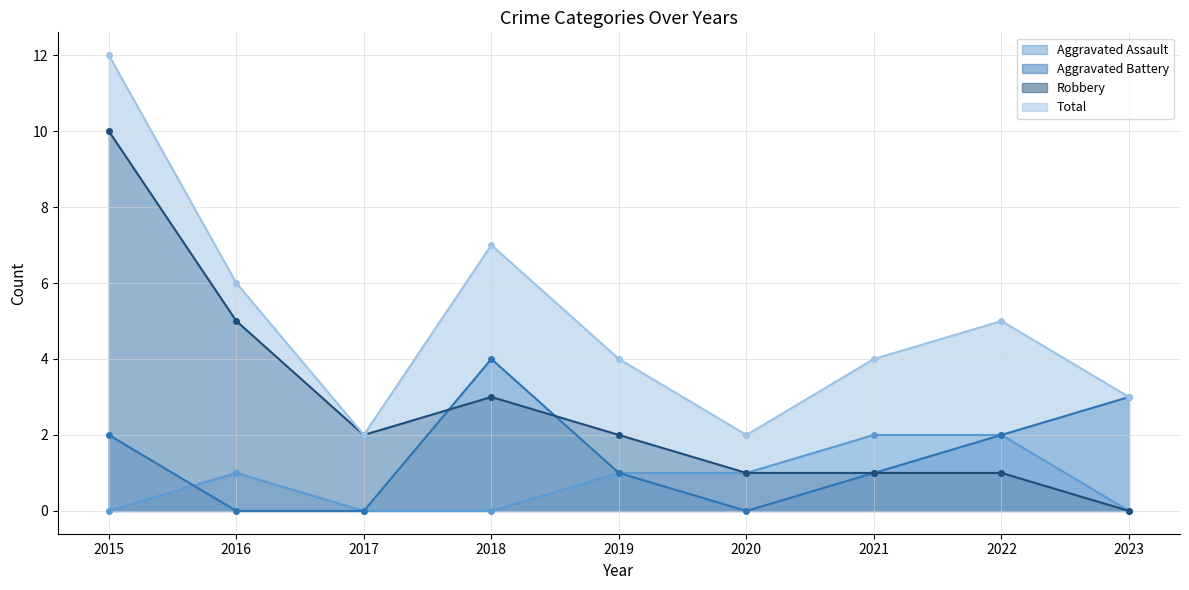

How many interior local valleys does the Total series have?

2